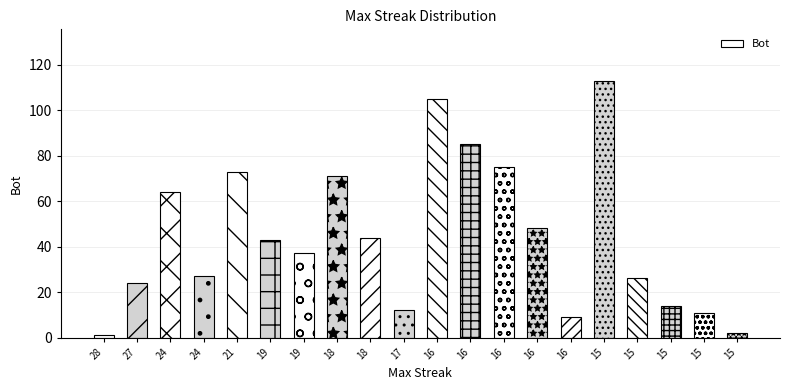

The chart shows a value of 26 at 15. True or false?

True